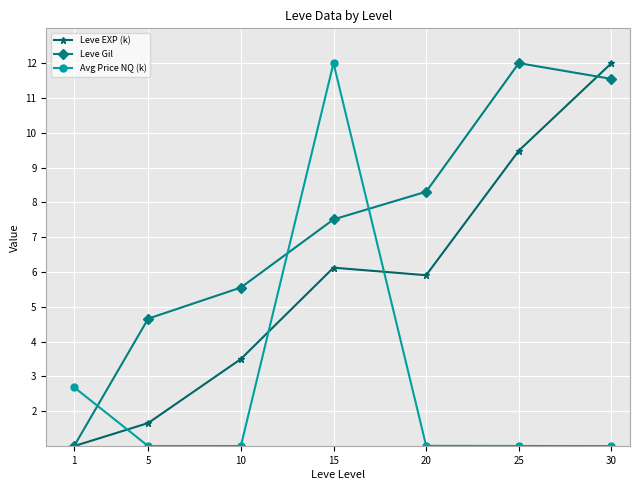

How many lines are shown in the chart?

3